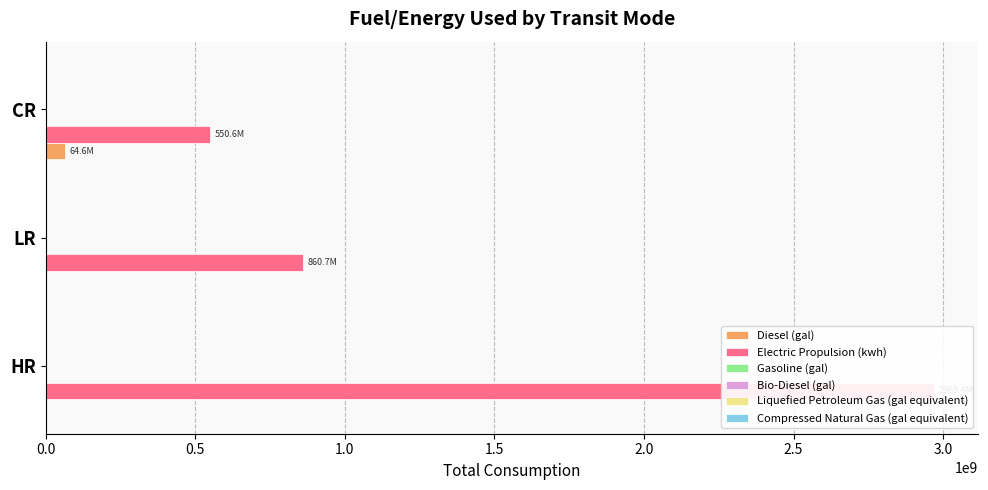

Which series has the largest range (max minus min)?

Electric Propulsion (kwh)